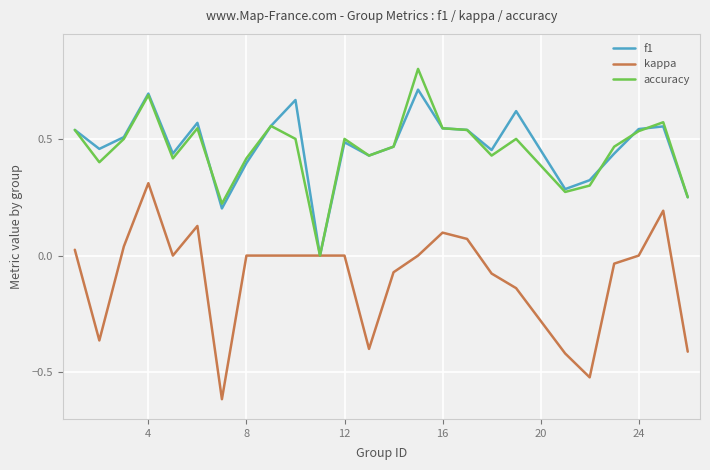

What is the minimum value shown in the chart?

-0.6